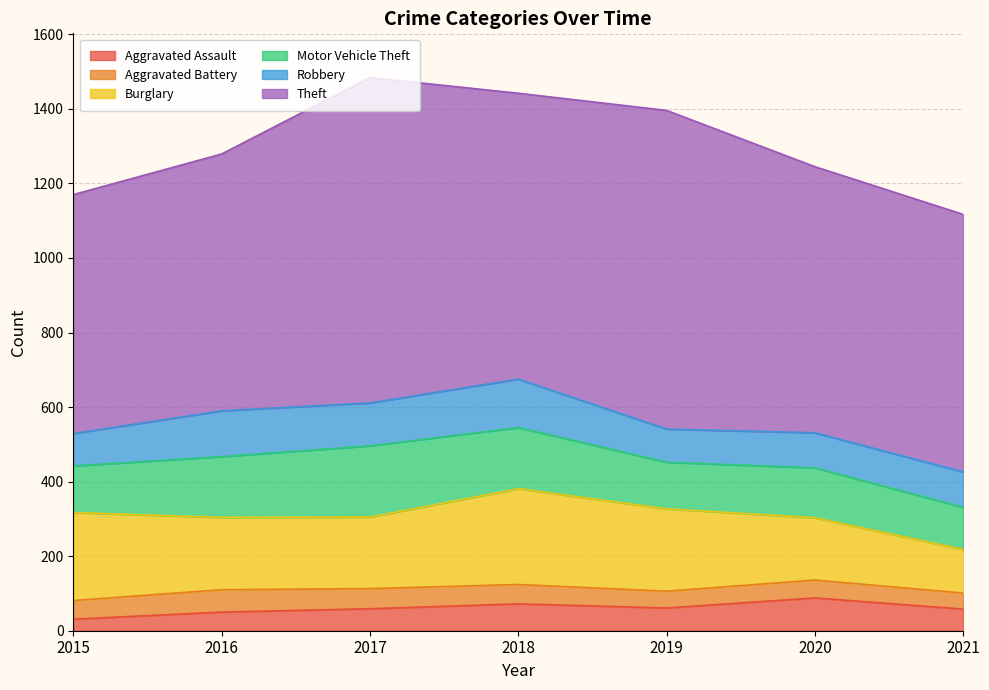

Rank the series by their maximum value, from highest to lowest.

Theft, Burglary, Motor Vehicle Theft, Robbery, Aggravated Assault, Aggravated Battery